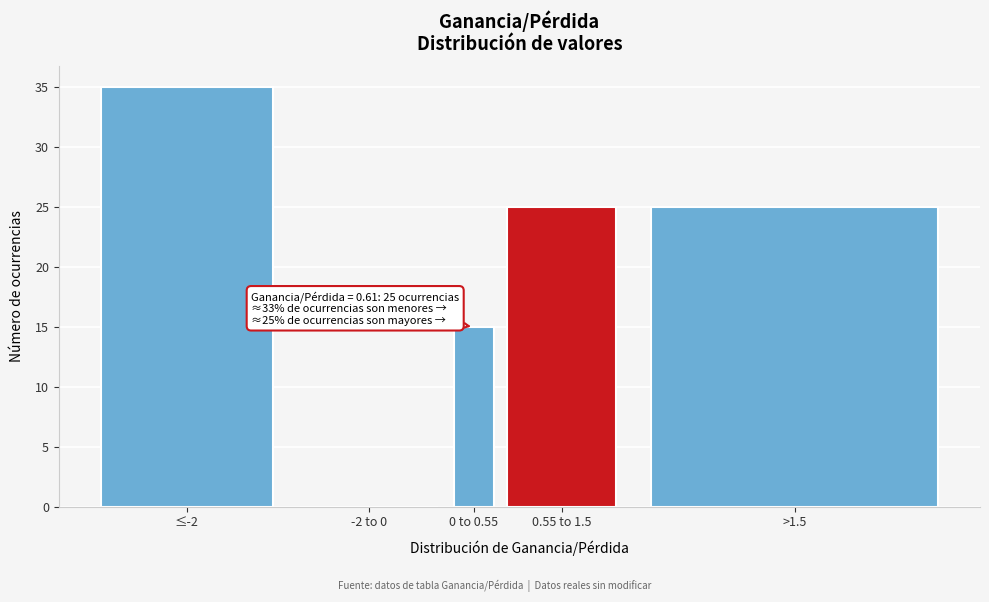

Reading left to right, transcribe all the data shown in this chart.

≤-2=35	-2 to 0=0	0 to 0.55=15	0.55 to 1.5=25	>1.5=25